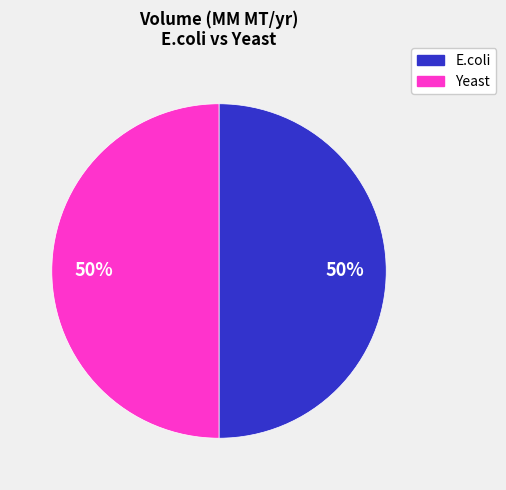

The E.coli slice represents 50% of the pie. True or false?

True